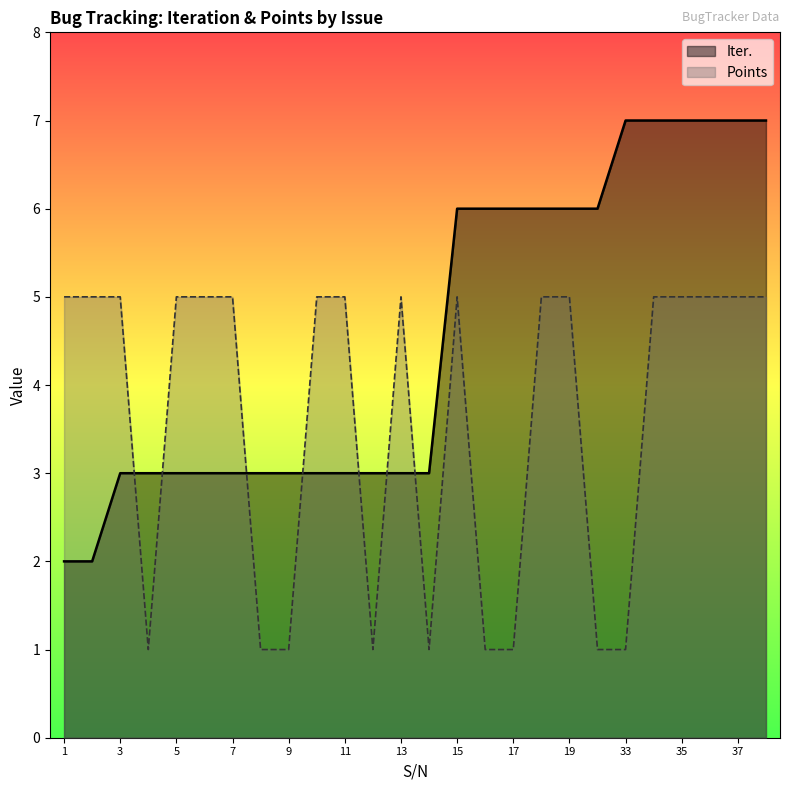

At which category is the sum across all series the highest?

34